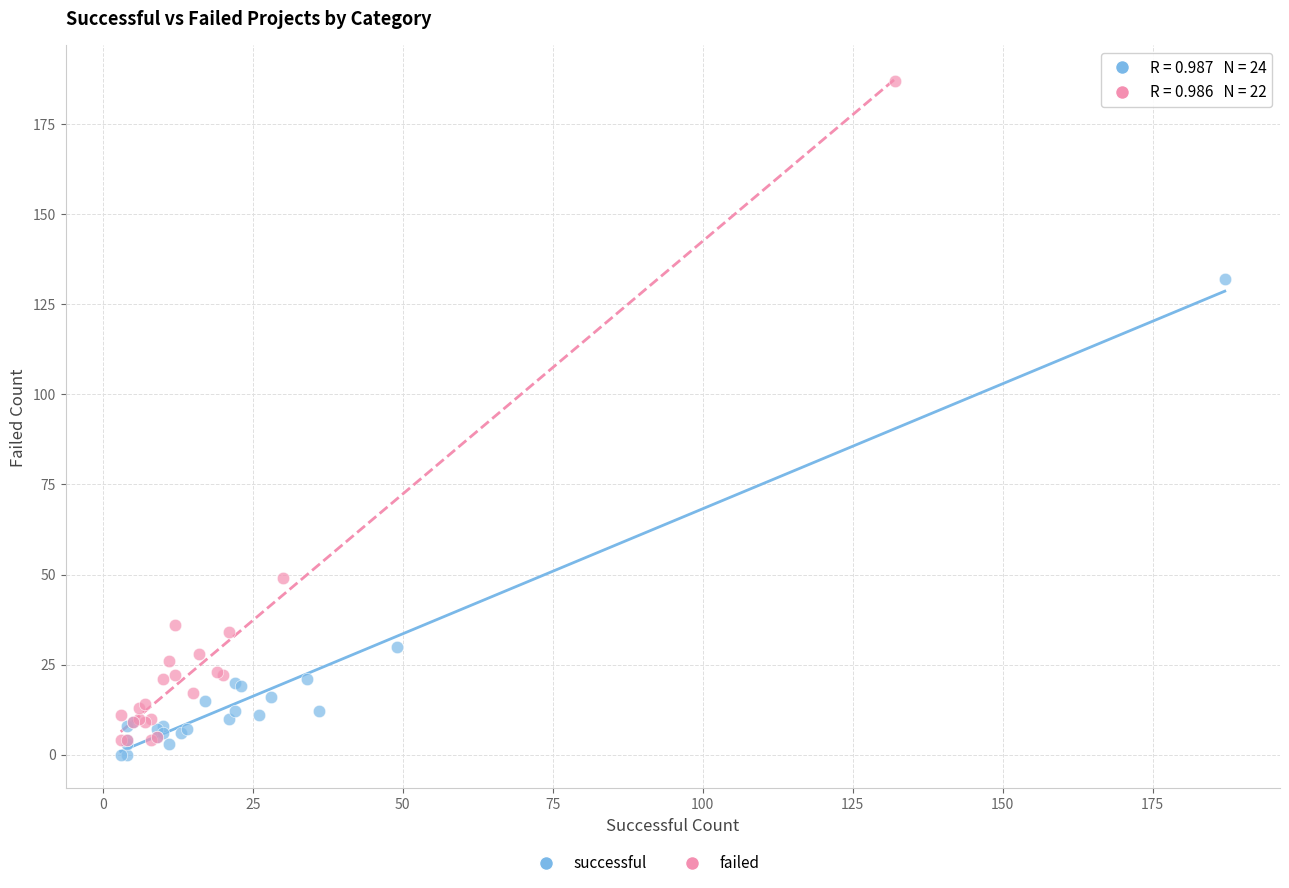

Which series has the largest Y range (max minus min)?

failed